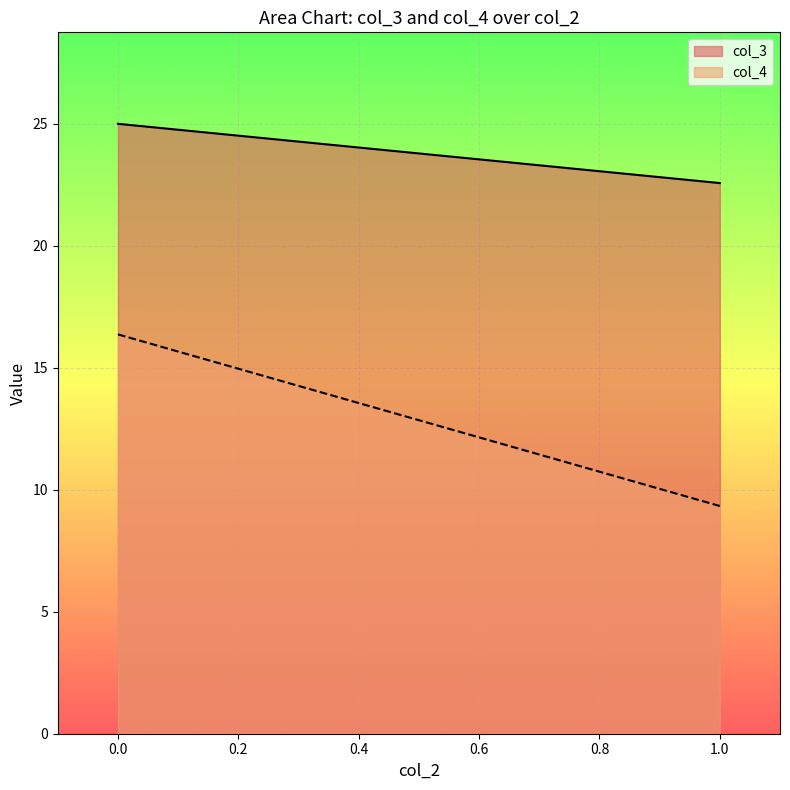

What is the spread (max minus min) of values at 0.0?

8.6